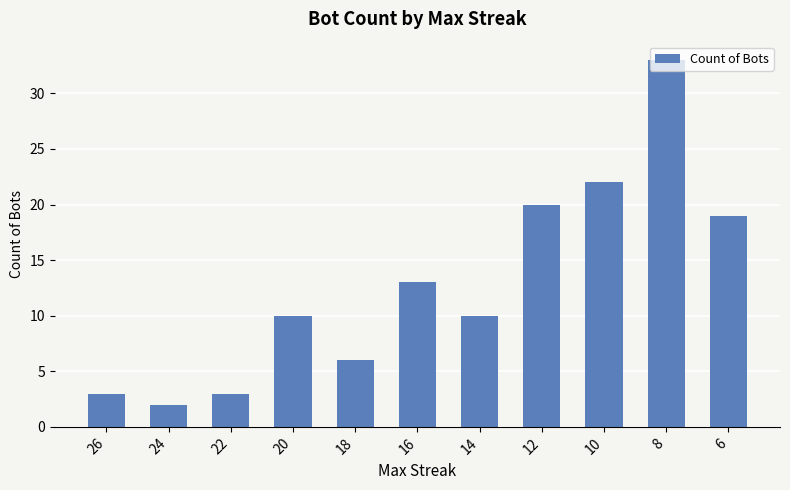

Which label corresponds to the largest value in the chart?

8